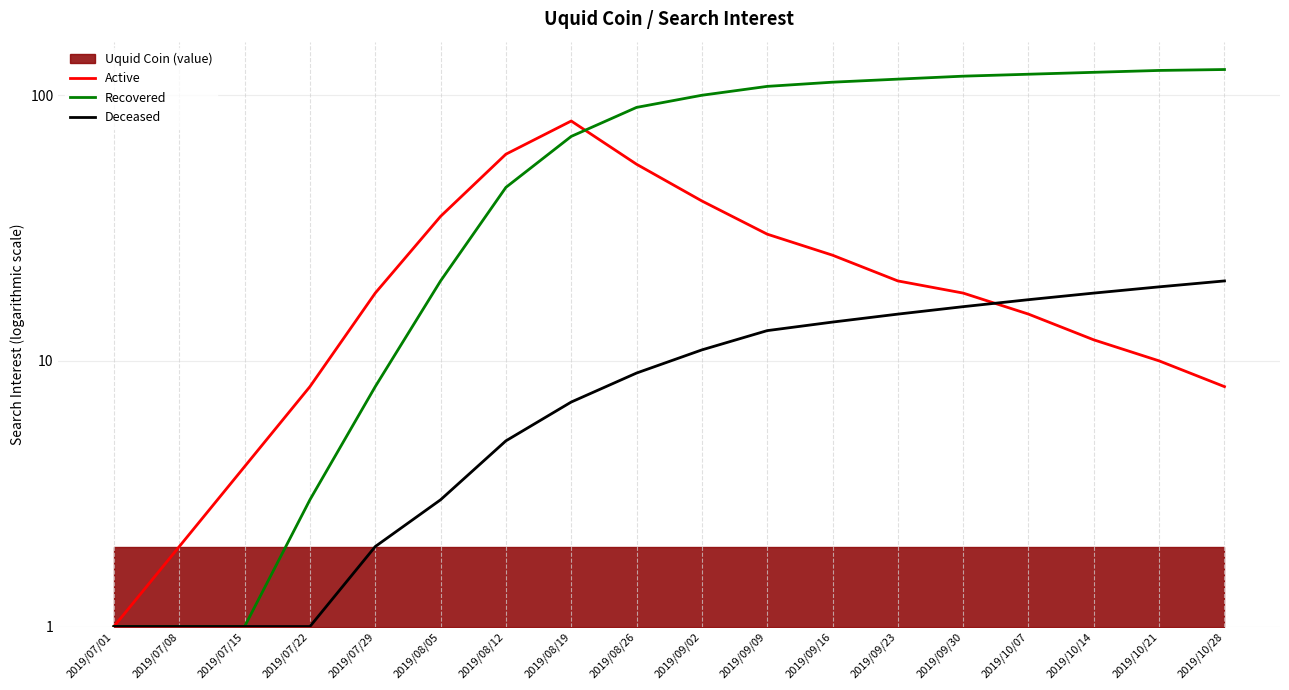

Reading left to right, transcribe all the data shown in this chart.

Active: 2019/07/01=1	2019/07/08=2	2019/07/15=4	2019/07/22=8	2019/07/29=18	2019/08/05=35	2019/08/12=60	2019/08/19=80	2019/08/26=55	2019/09/02=40	2019/09/09=30	2019/09/16=25	2019/09/23=20	2019/09/30=18	2019/10/07=15	2019/10/14=12	2019/10/21=10	2019/10/28=8
Recovered: 2019/07/01=1	2019/07/08=1	2019/07/15=1	2019/07/22=3	2019/07/29=8	2019/08/05=20	2019/08/12=45	2019/08/19=70	2019/08/26=90	2019/09/02=100	2019/09/09=108	2019/09/16=112	2019/09/23=115	2019/09/30=118	2019/10/07=120	2019/10/14=122	2019/10/21=124	2019/10/28=125
Deceased: 2019/07/01=1	2019/07/08=1	2019/07/15=1	2019/07/22=1	2019/07/29=2	2019/08/05=3	2019/08/12=5	2019/08/19=7	2019/08/26=9	2019/09/02=11	2019/09/09=13	2019/09/16=14	2019/09/23=15	2019/09/30=16	2019/10/07=17	2019/10/14=18	2019/10/21=19	2019/10/28=20